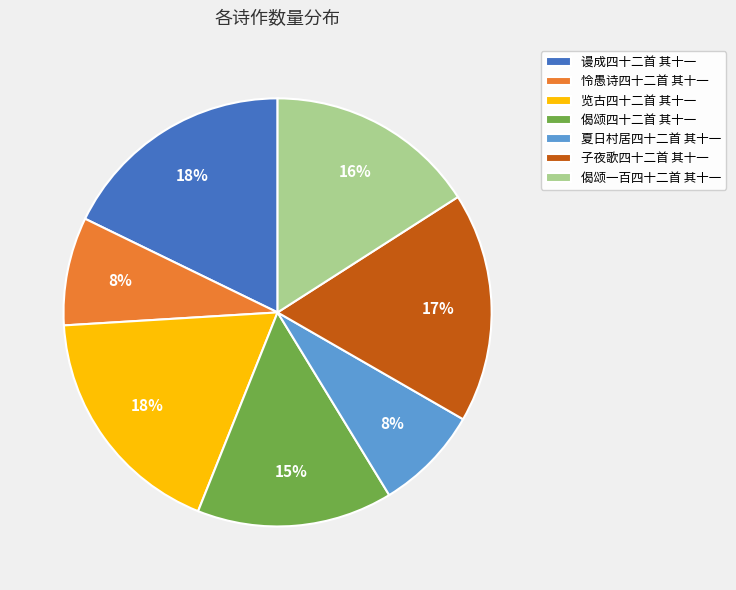

Is the sum of 怜愚诗四十二首 其十一 and 谩成四十二首 其十一 greater than half?

No